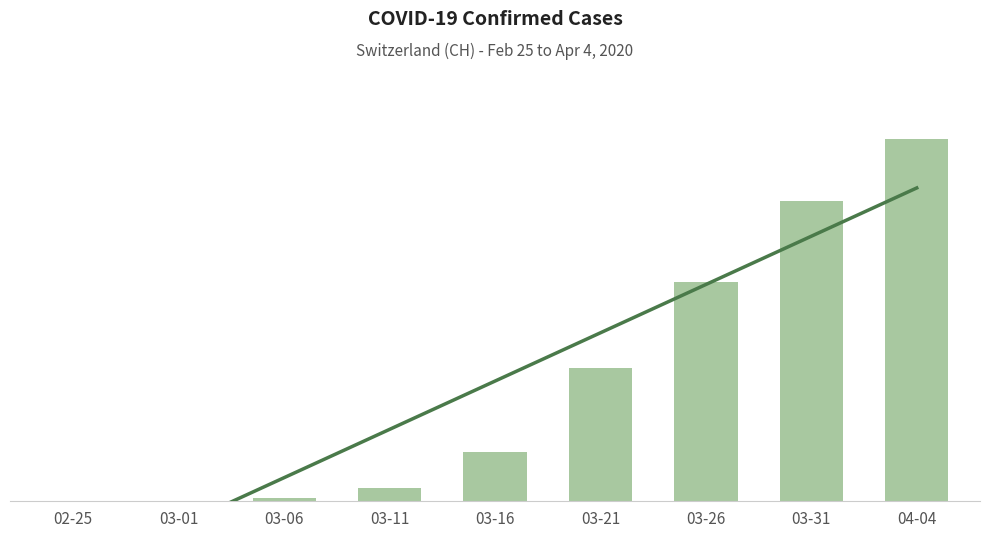

At 04-04, list the series in order from largest to smallest.

CH confirmed cases, Trend